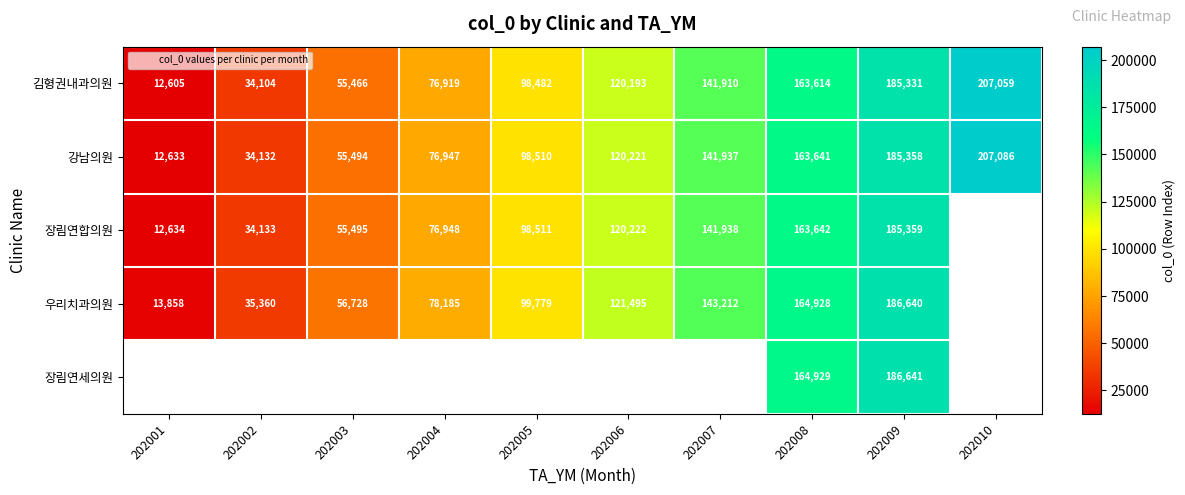

How many distinct data groups are displayed?

5